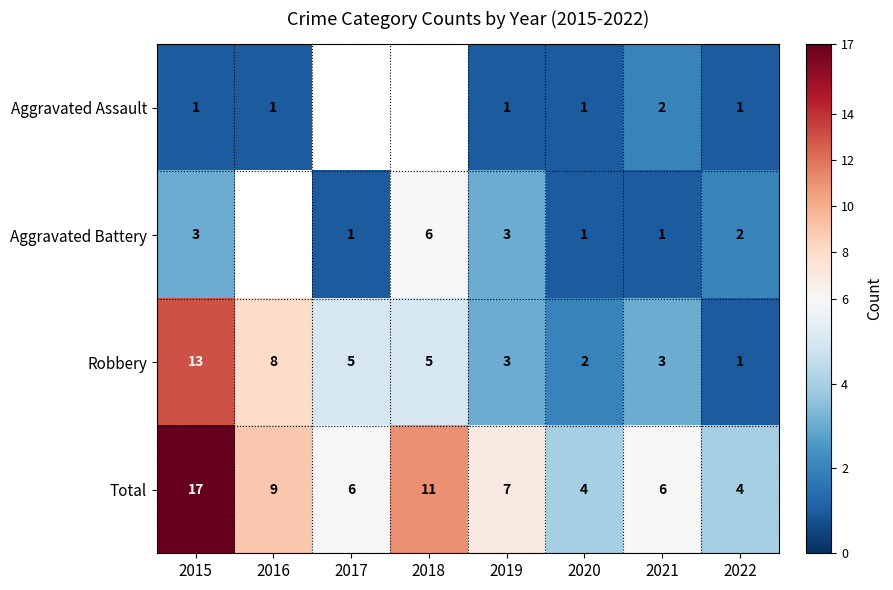

Is it true that Robbery equals 5 at 2018?

True